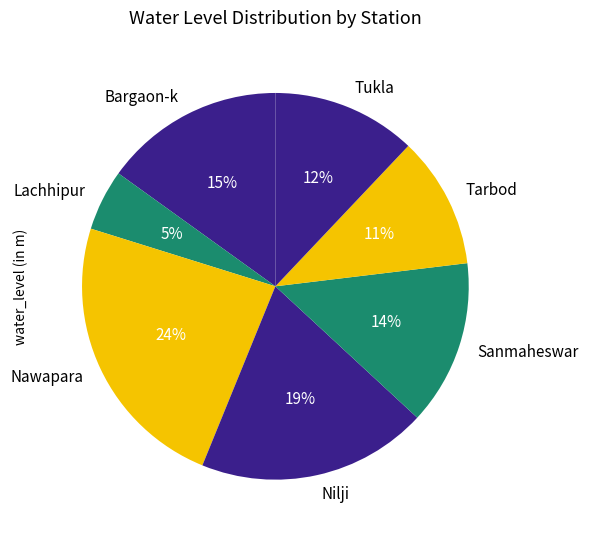

Combined, do Nilji and Tukla account for over 50%?

No